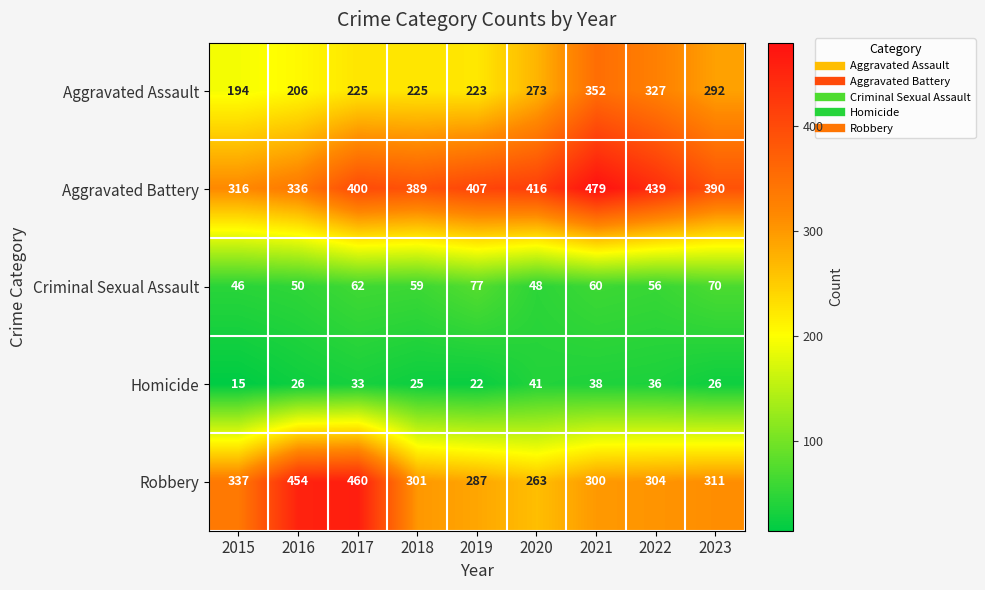

What is the average value of the Homicide series?

29